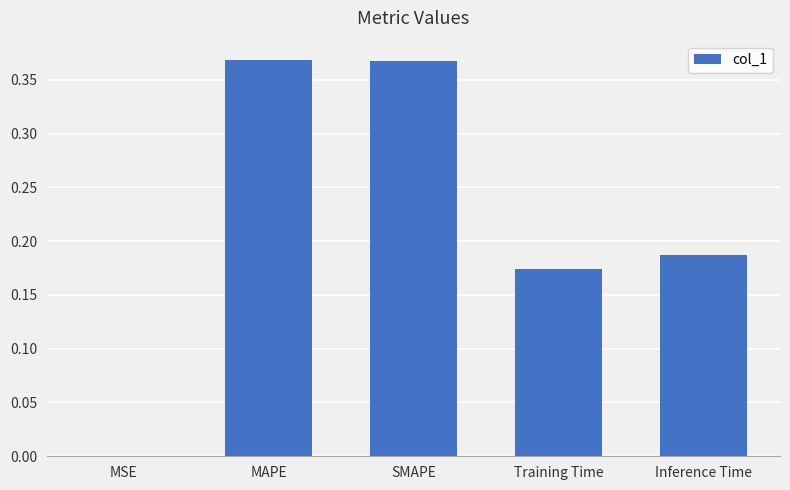

True or false: the data shows 0.3 at Inference Time.

False